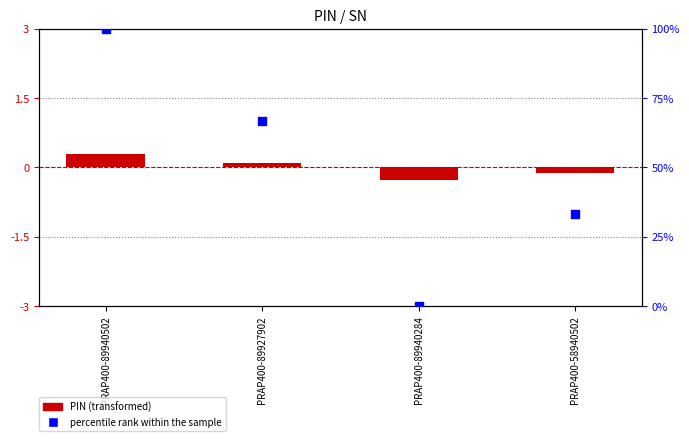

What are all the series names shown in the legend?

PIN (transformed), percentile rank within the sample